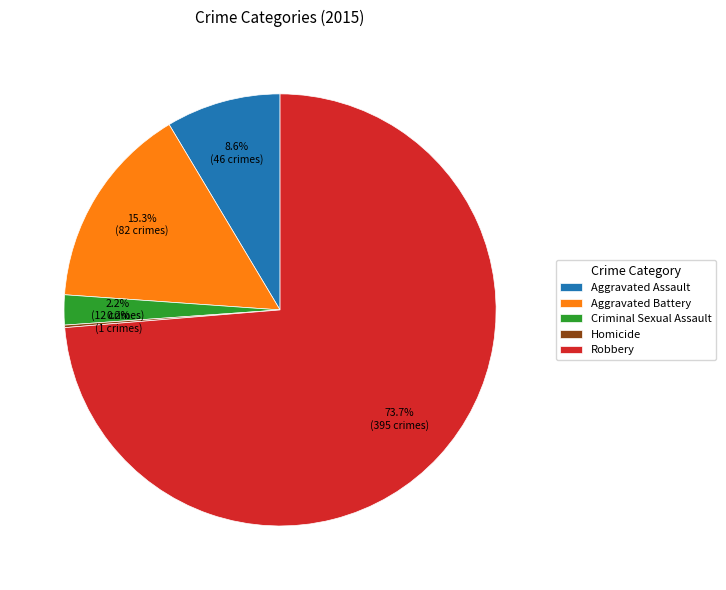

Which category accounts for the majority?

Robbery